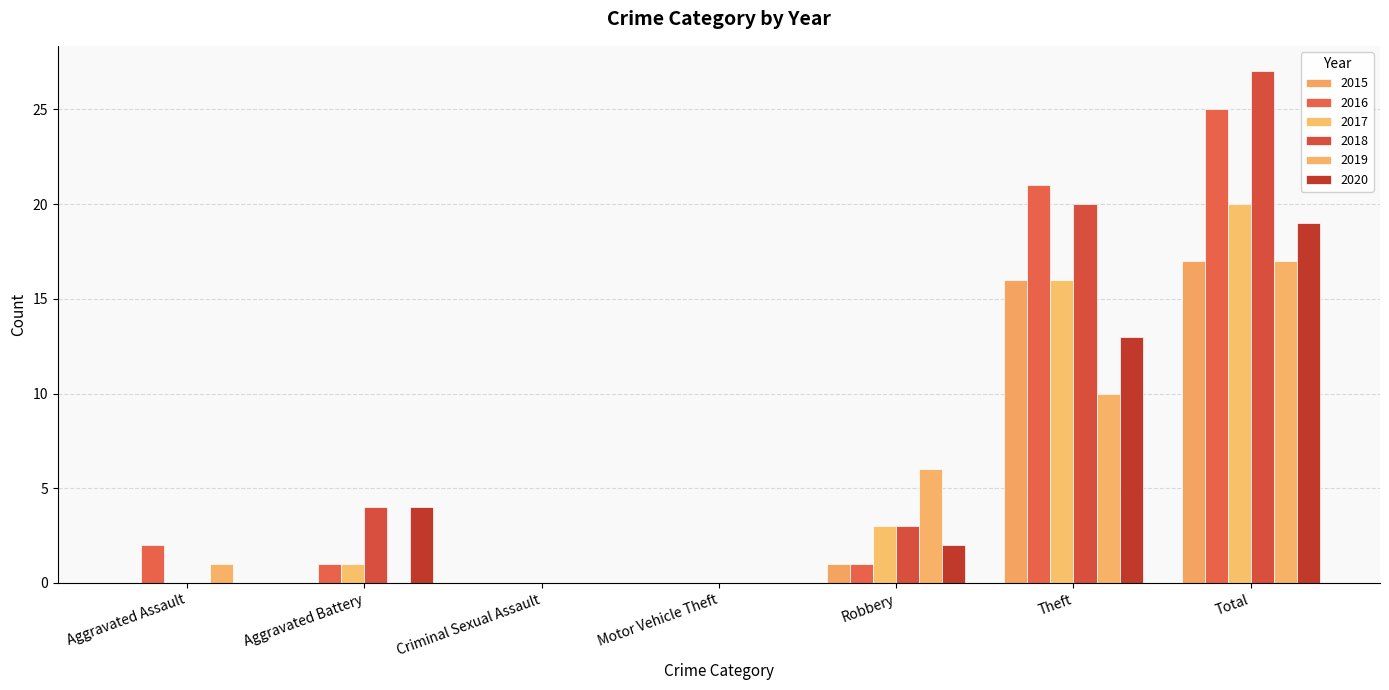

True or false: 2017 has a value of 20 at Total.

True